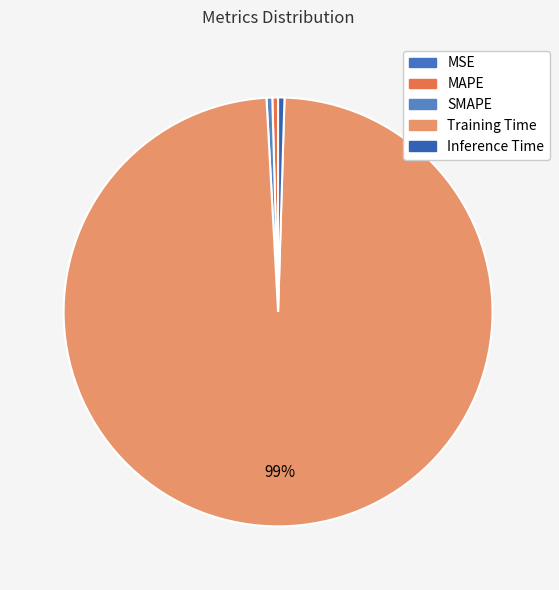

How many segments does this pie chart have?

5